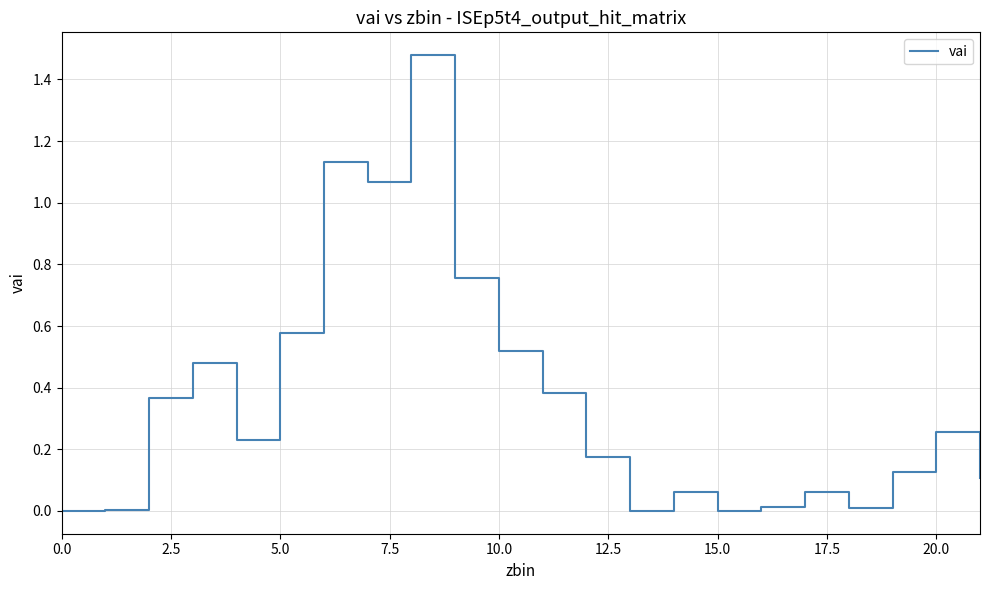

Does the chart display data point markers on the line(s)?

No